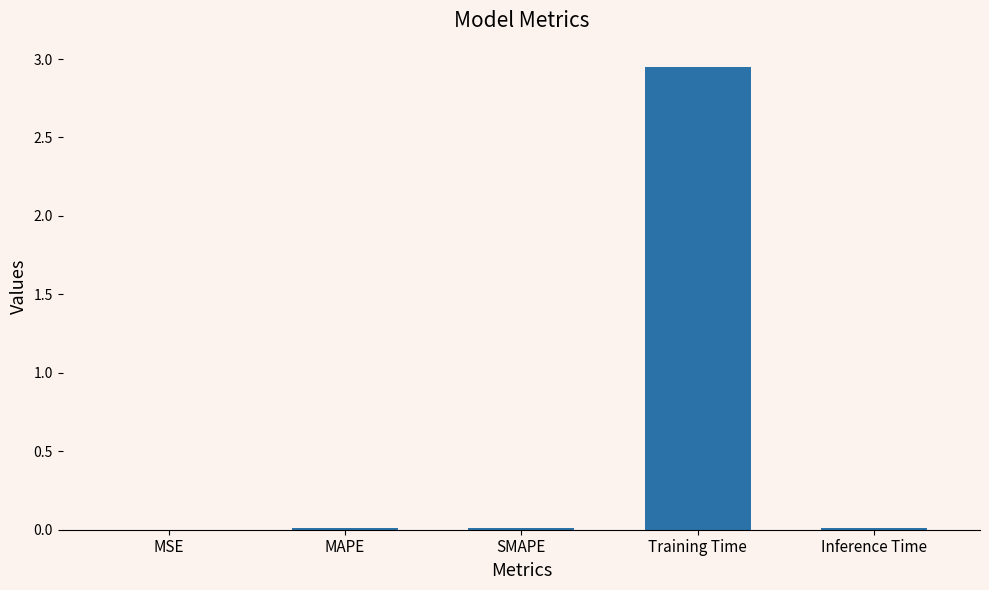

The value at Inference Time is 0.0. True or false?

True